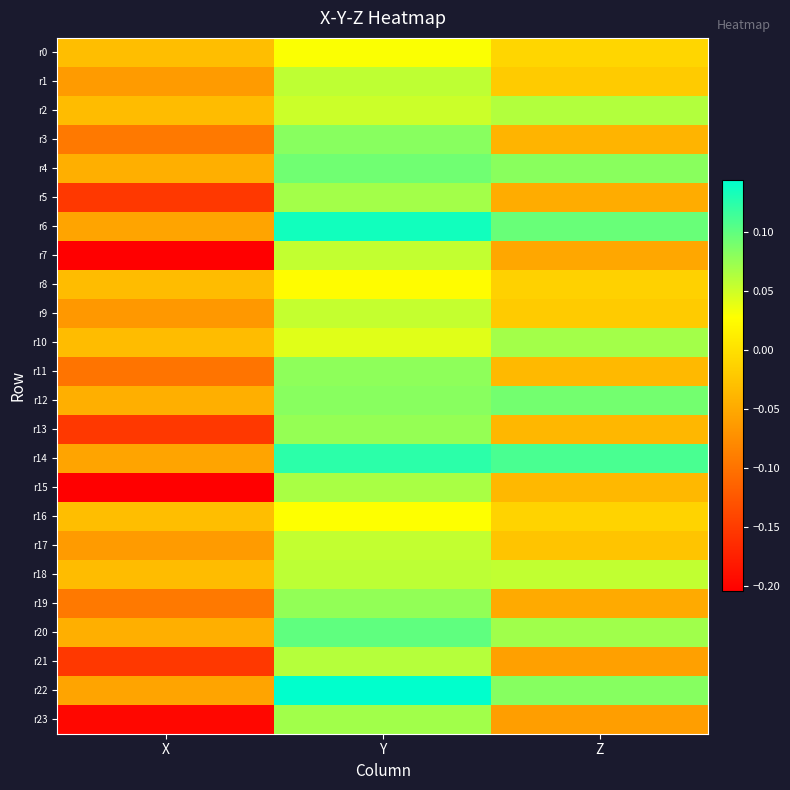

At which category is the sum across all series the highest?

Y